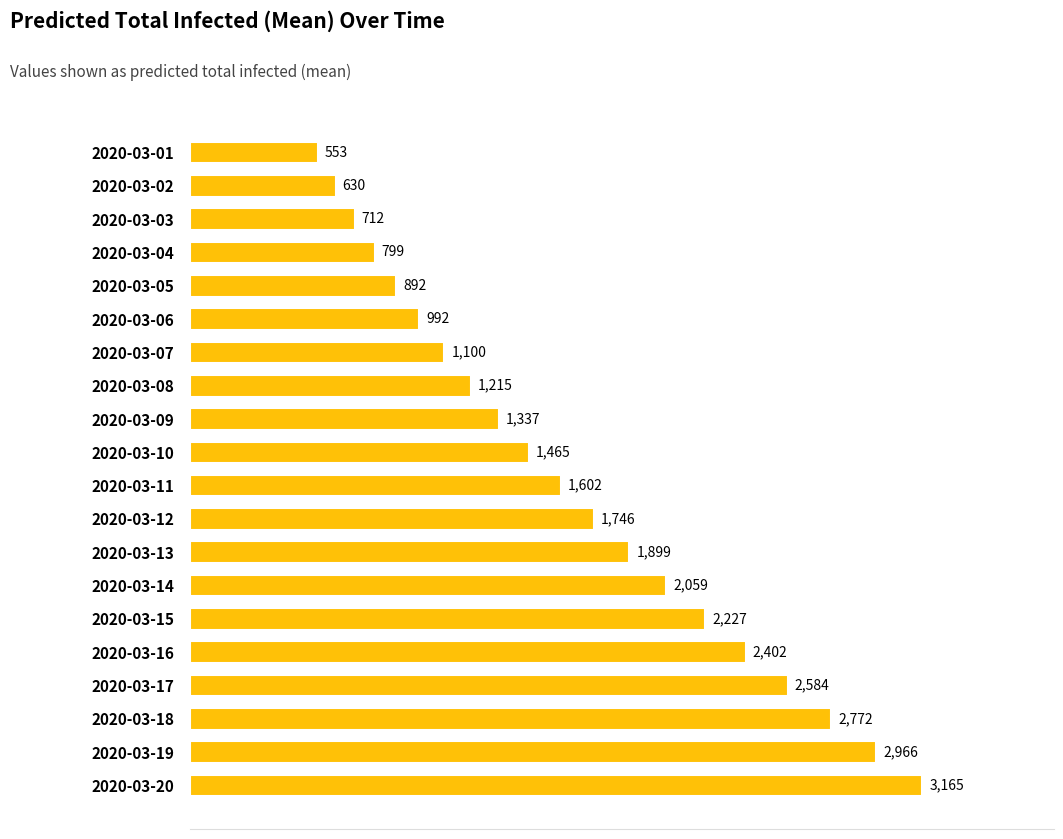

Read the value at 2020-03-15, to the nearest 100.

2200